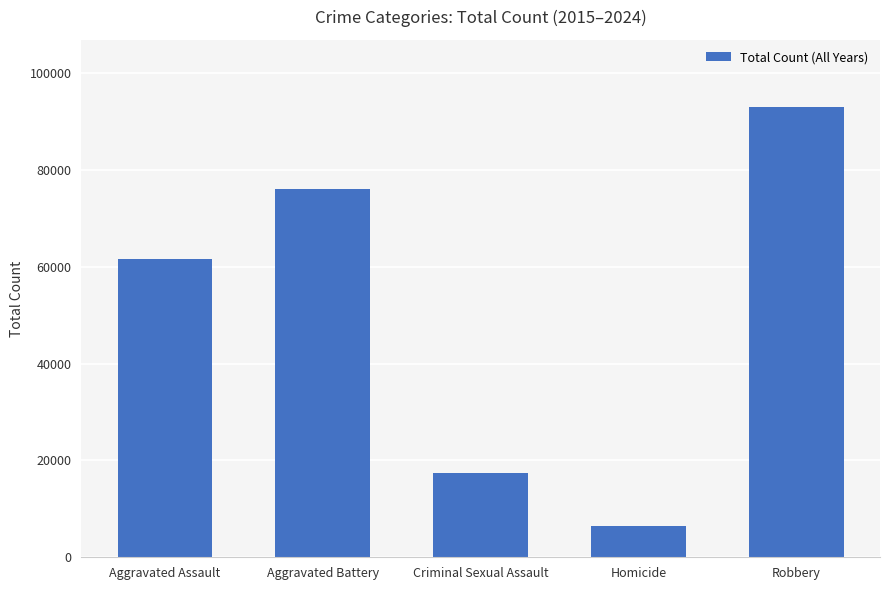

What is the change in value from Homicide to Robbery?

+86511